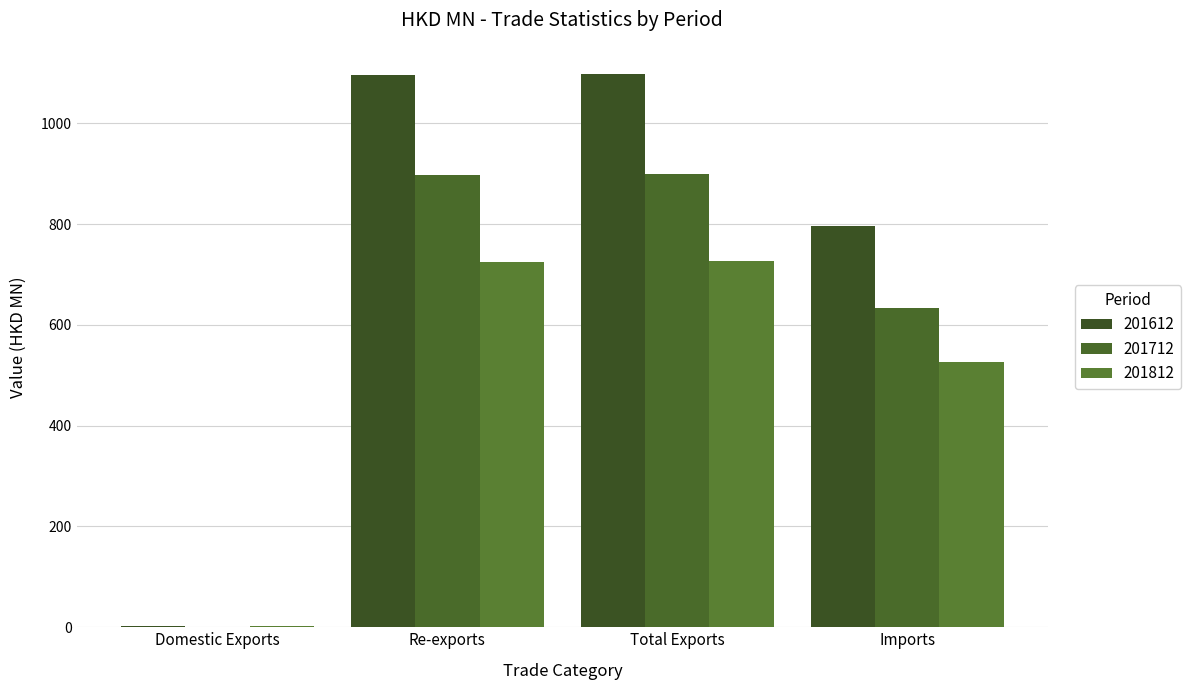

True or false: 201712 has a value of 1443.5 at Total Exports.

False